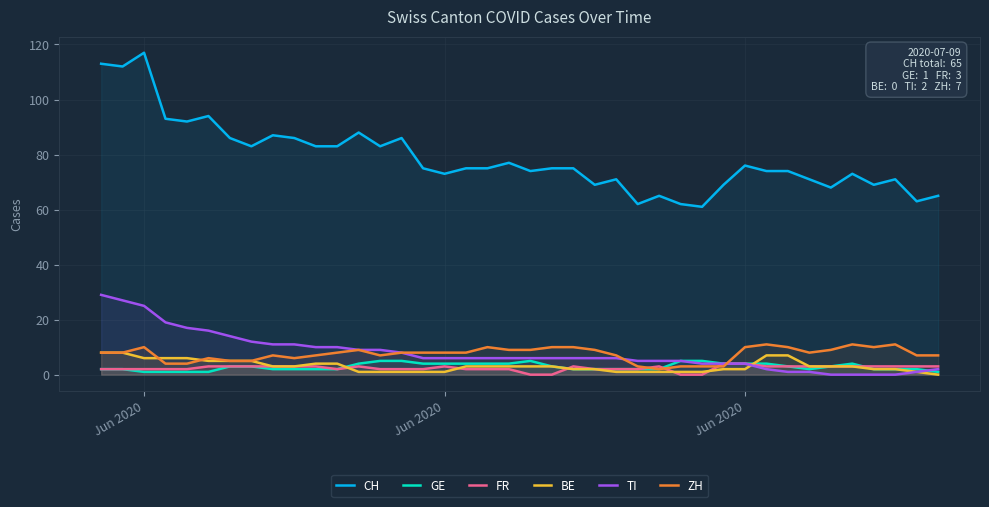

Is it true that BE equals 4 at 29?

False